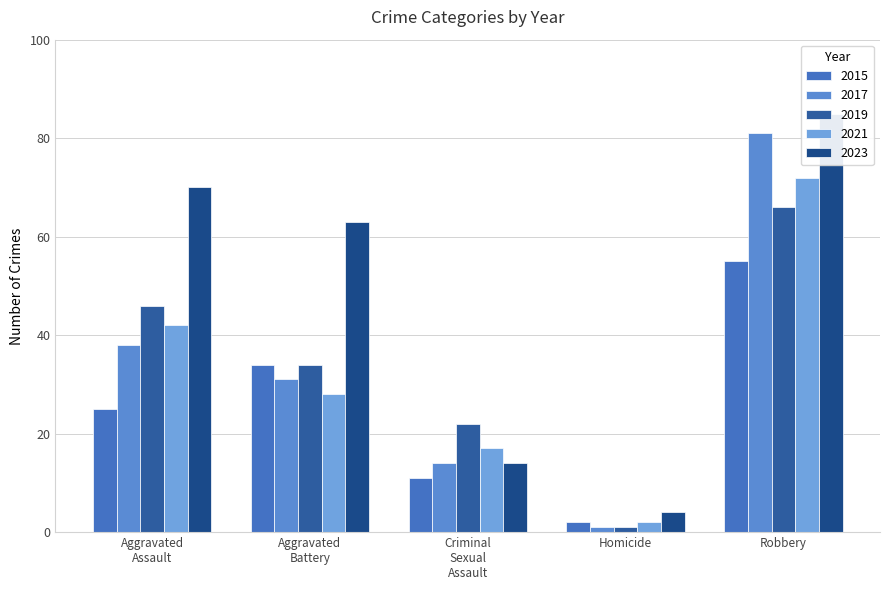

Reading left to right, list all the values displayed in this chart.

2015: 25	34	11	2	55
2016: 38	31	14	1	81
2017: 42	28	17	2	72
2019: 46	34	22	1	66
2022: 70	63	14	4	85